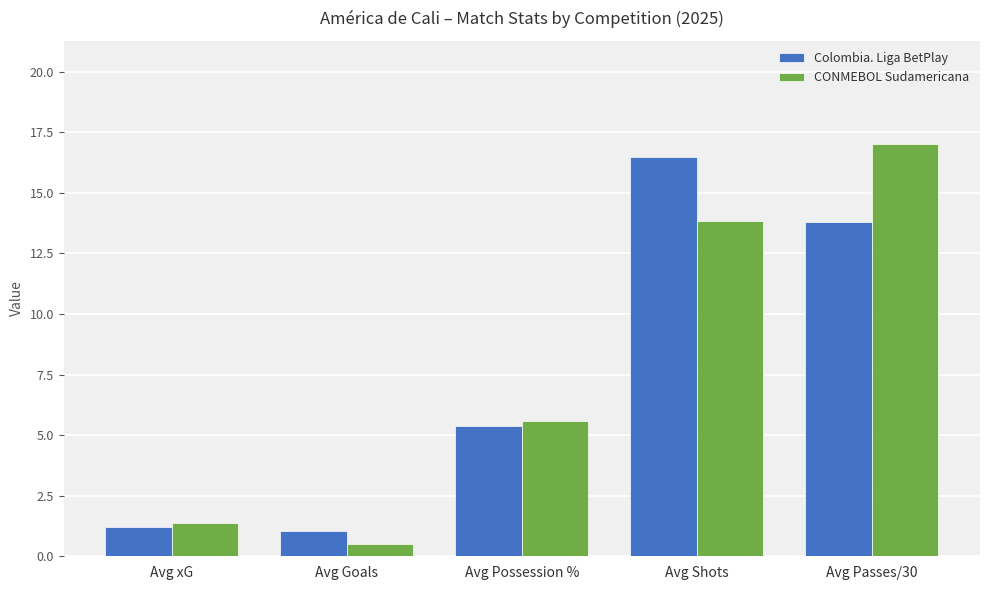

Reading left to right, what are all the values shown in this chart?

Colombia. Liga BetPlay: Avg xG=1.2	Avg Goals=1.1	Avg Possession %=5.4	Avg Shots=16.5	Avg Passes/30=13.8
CONMEBOL Sudamericana: Avg xG=1.4	Avg Goals=0.5	Avg Possession %=5.6	Avg Shots=13.8	Avg Passes/30=17.0